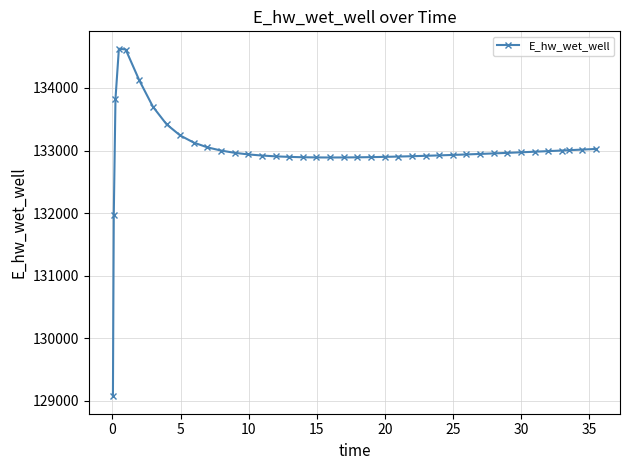

True or false: the data has more than 0 interior local peaks.

True